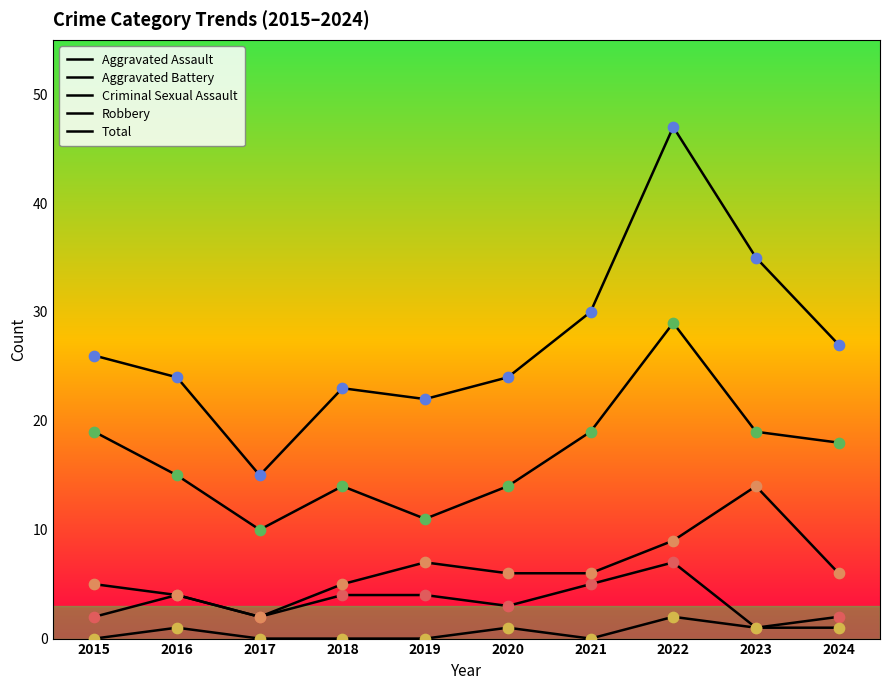

Is the value of Aggravated Assault at 2022 greater than the value of Robbery at 2021?

No